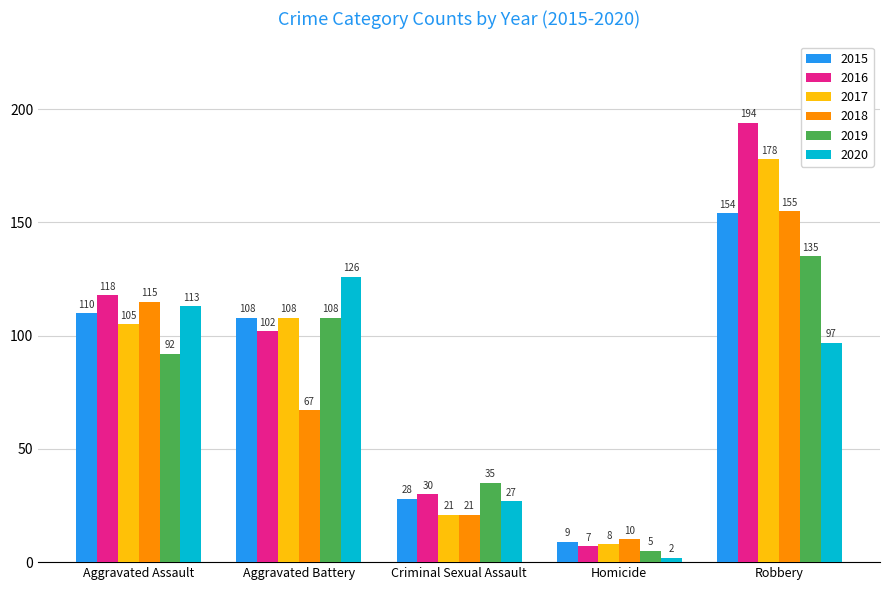

True or false: 2020 has a value of 27 at Criminal Sexual Assault.

True